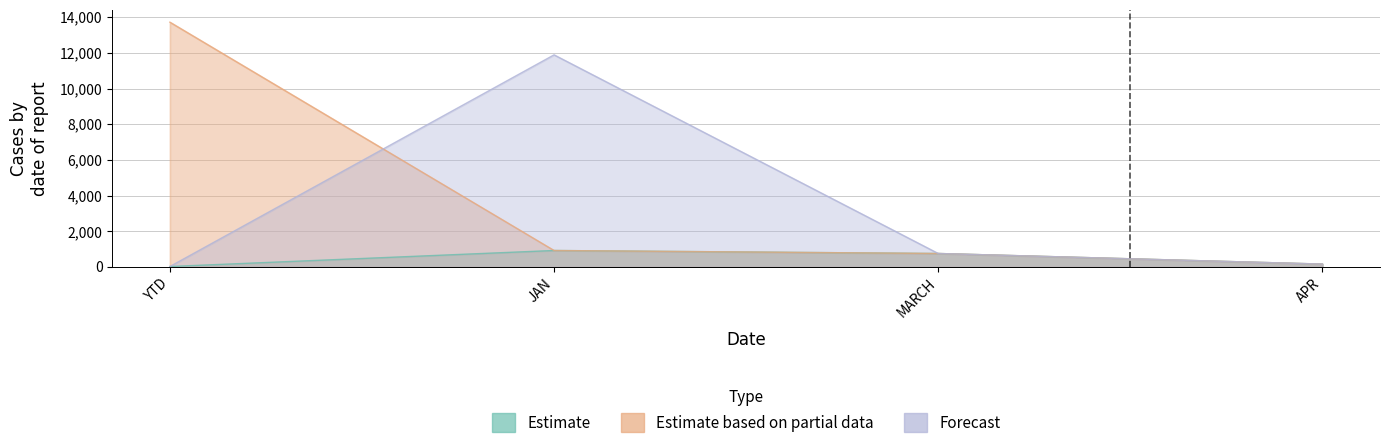

True or false: Estimate and Estimate based on partial data cross at least once.

False